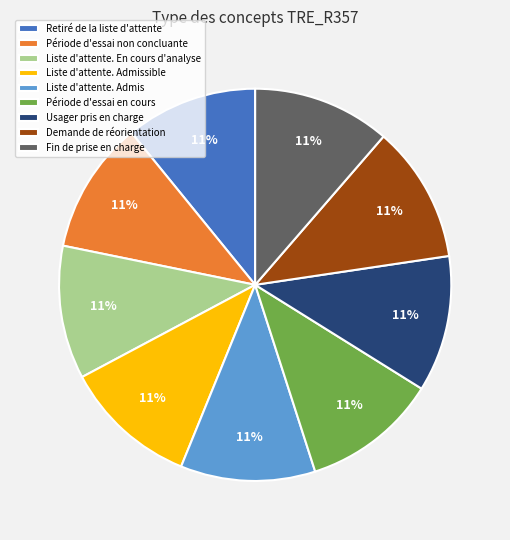

Does any single category account for the majority?

No